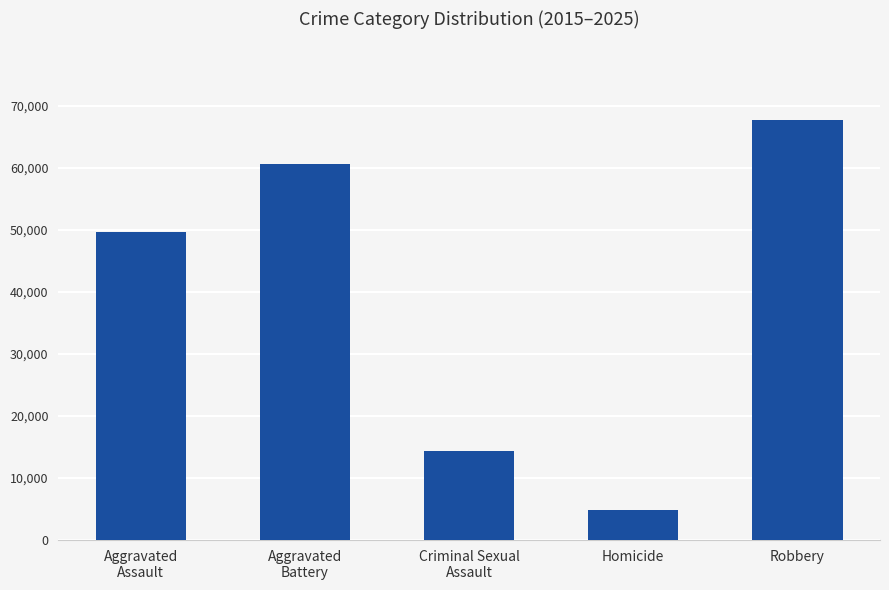

Reading left to right, list all the values displayed in this chart.

49600	60575	14315	4908	67702